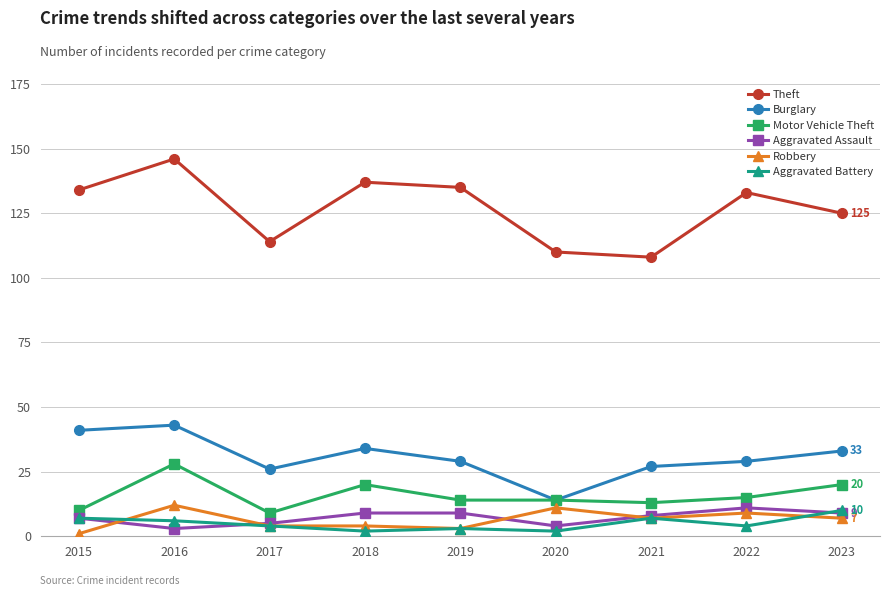

Reading left to right, extract all data points from this chart.

Theft: 134	146	114	137	135	110	108	133	125
Burglary: 41	43	26	34	29	14	27	29	33
Motor Vehicle Theft: 10	28	9	20	14	14	13	15	20
Aggravated Assault: 7	3	5	9	9	4	8	11	9
Robbery: 1	12	4	4	3	11	7	9	7
Aggravated Battery: 7	6	4	2	3	2	7	4	10